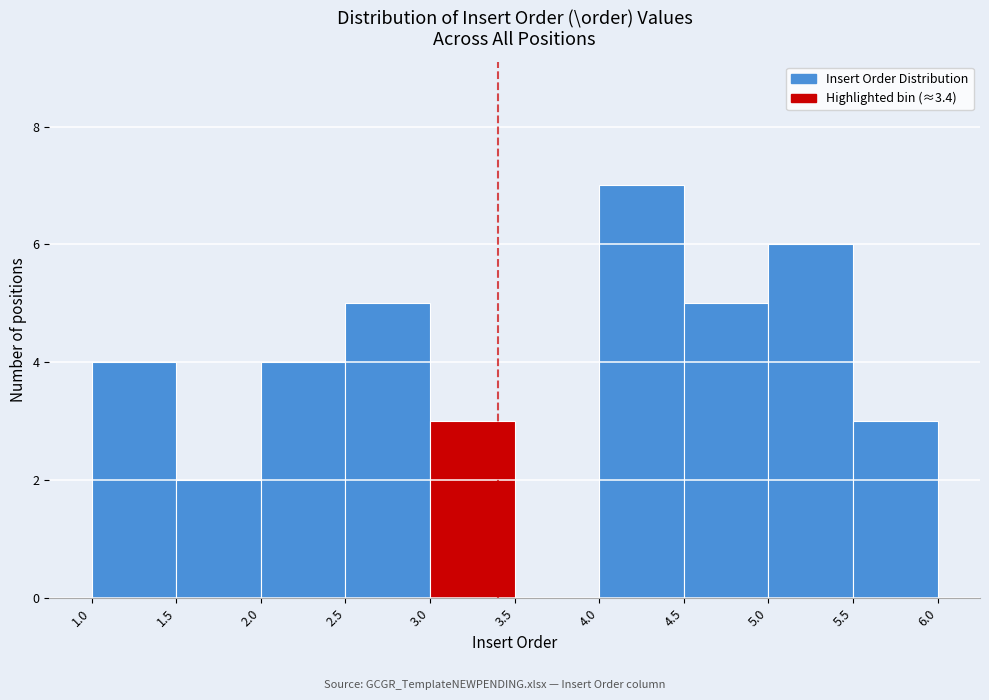

How tall is the bar that spans 3.0 to 3.5 on the x-axis? The values are not printed on the chart, so give them approximately, as read against the axis.

3